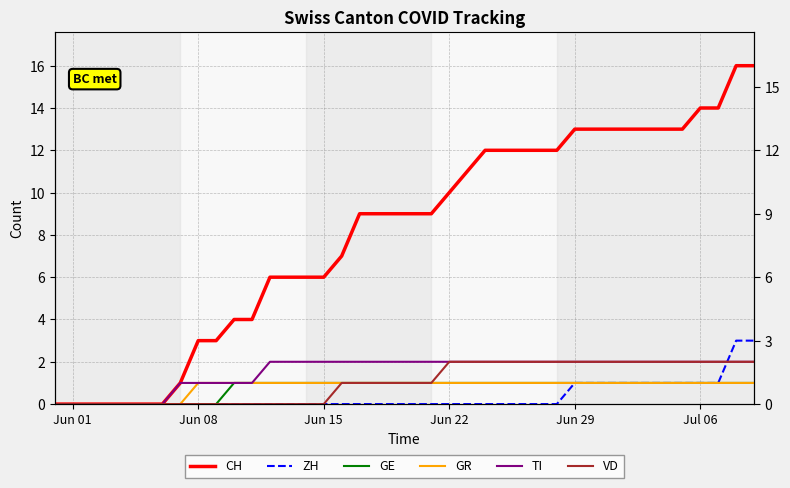

Does the chart have visible grid lines?

Yes